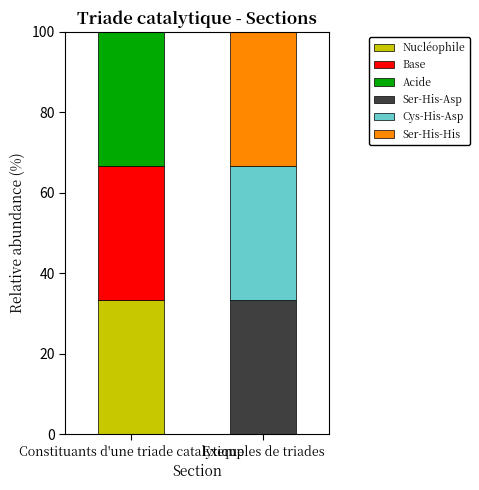

What is the sum of all Nucléophile values?

33.3